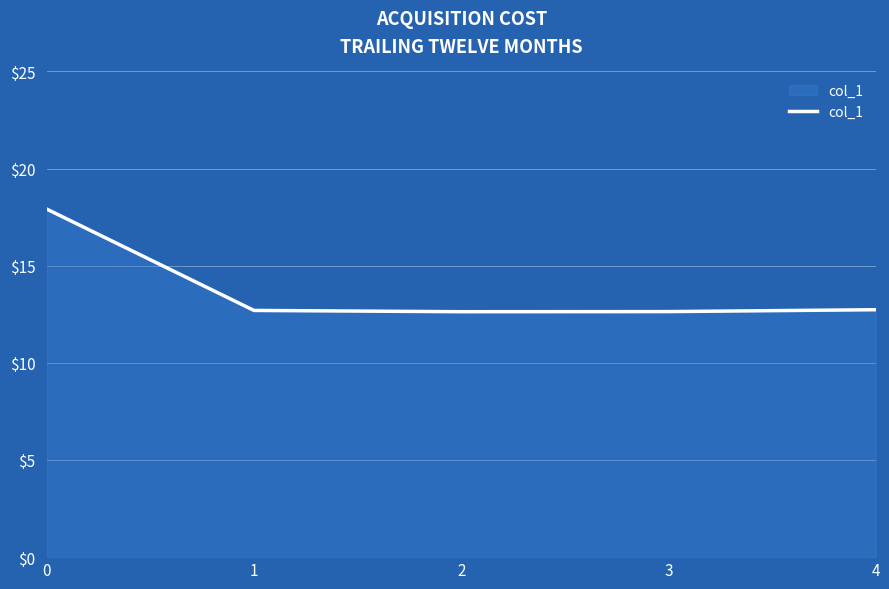

How many lines are shown in the chart?

1